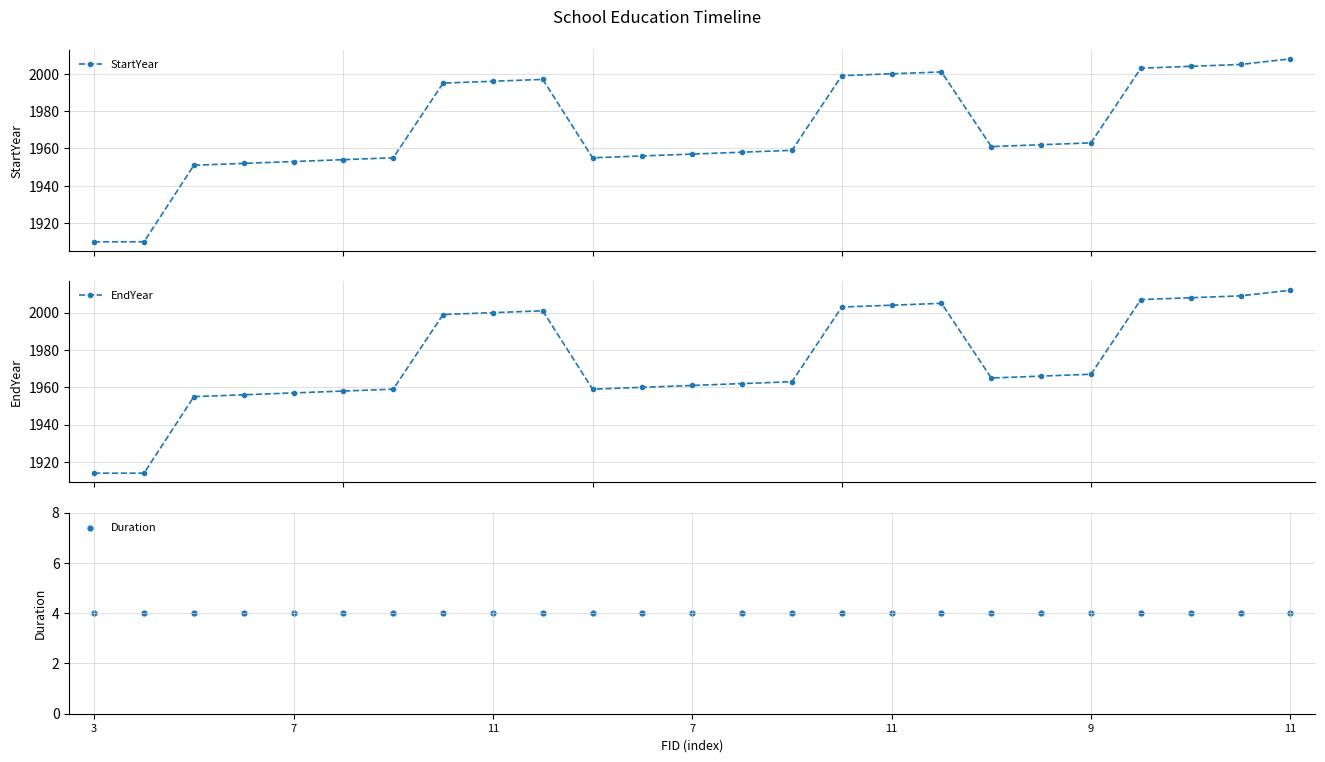

Is the value of StartYear at 7 greater than the value of EndYear at 19?

No